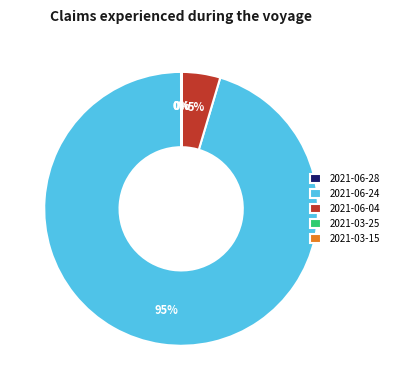

Is there any slice that represents more than half of the pie?

Yes